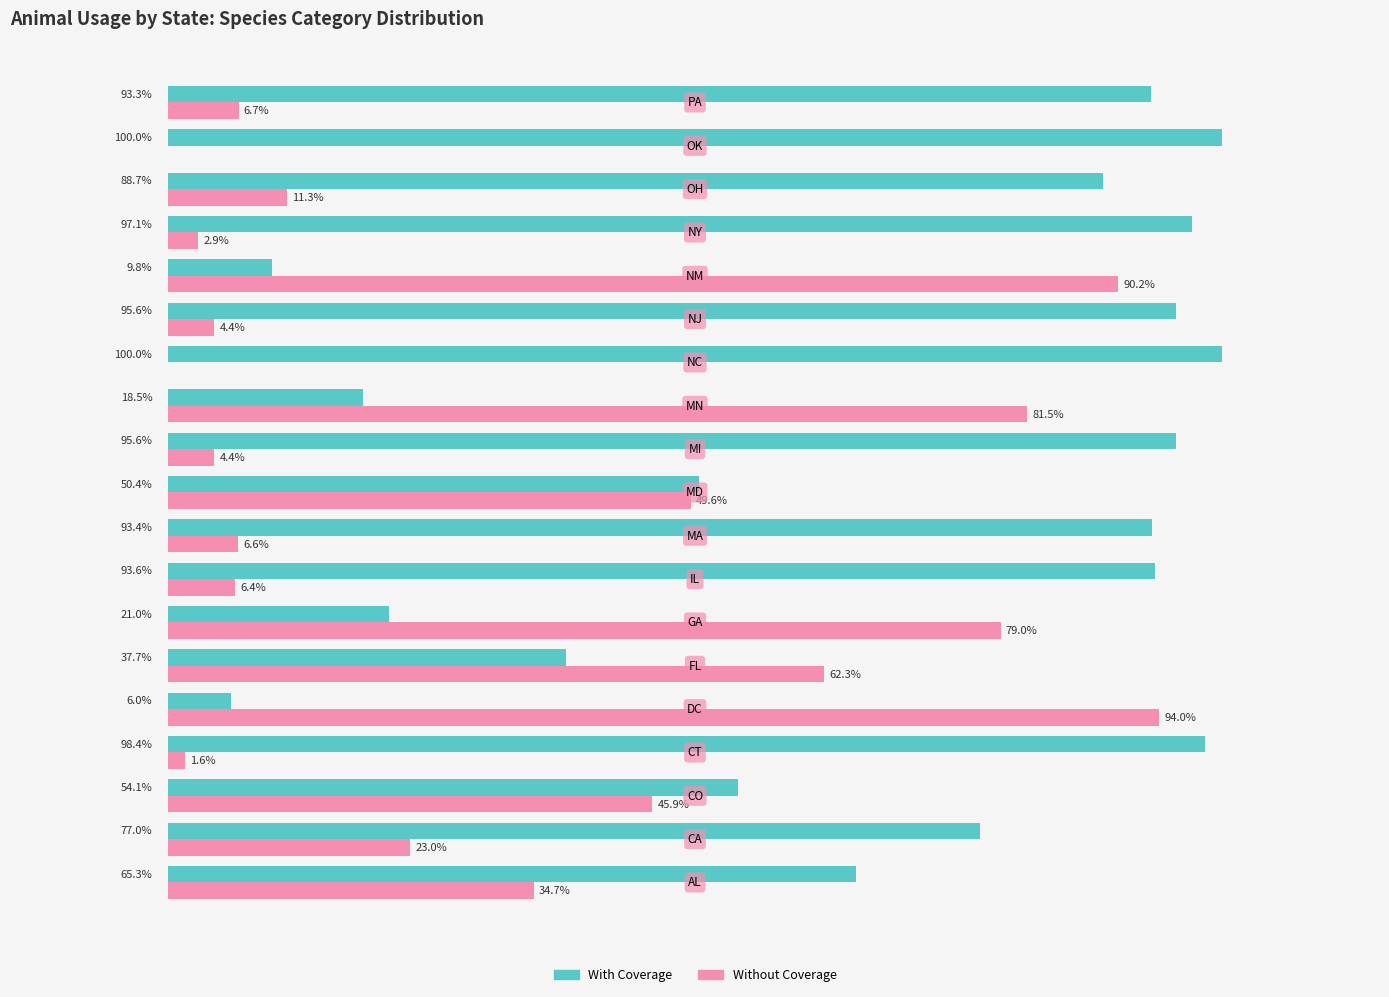

Which series has the largest total across all categories?

With Coverage